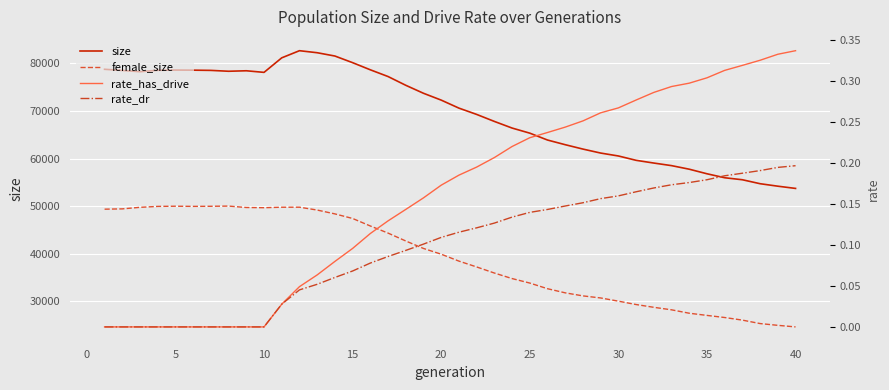

What is the minimum value for female_size?

24616